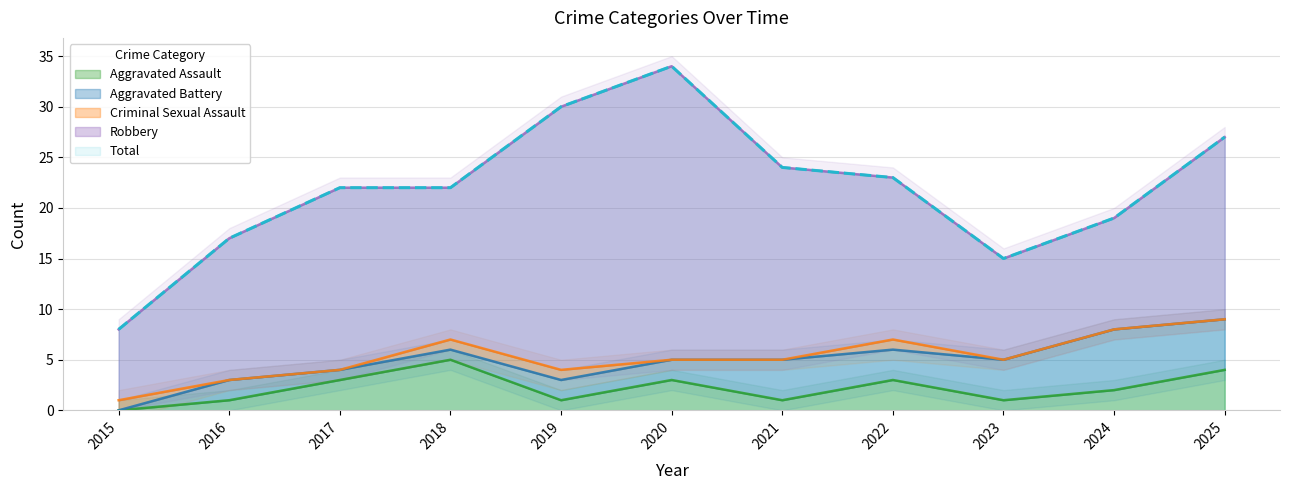

Count the number of categories in the chart.

11